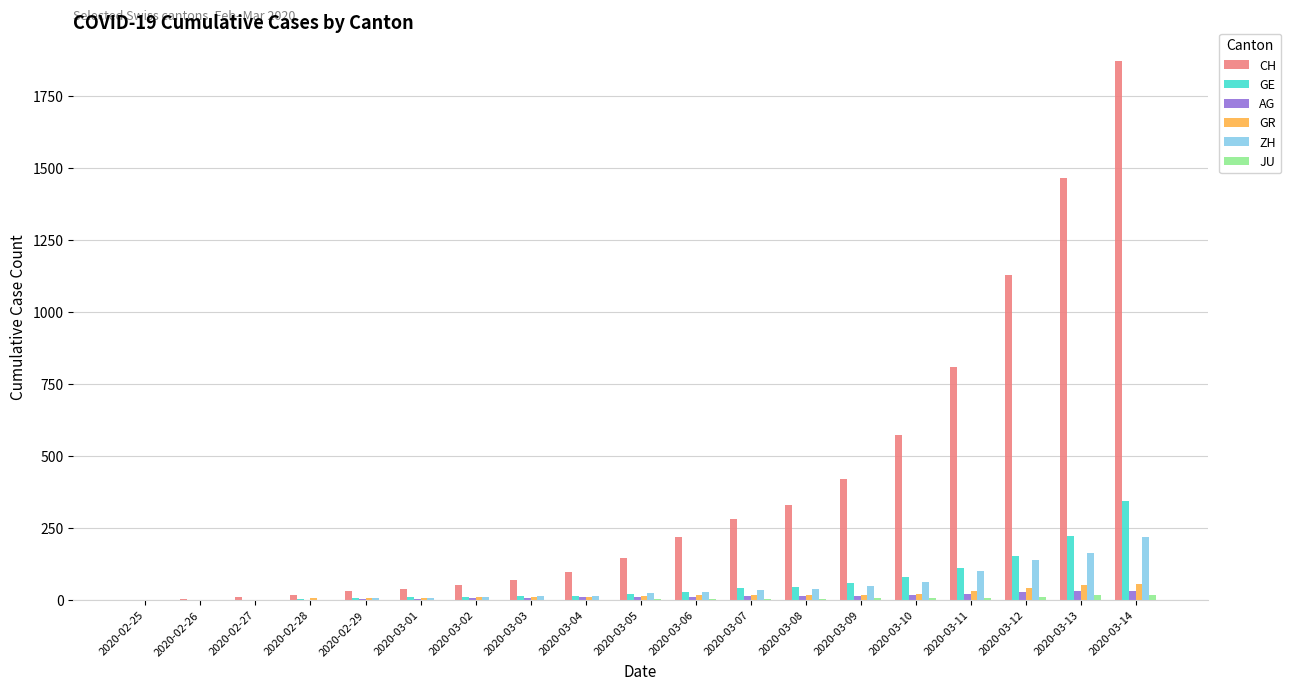

Is the value of GE at 2020-03-06 greater than the value of AG at 2020-03-06?

Yes